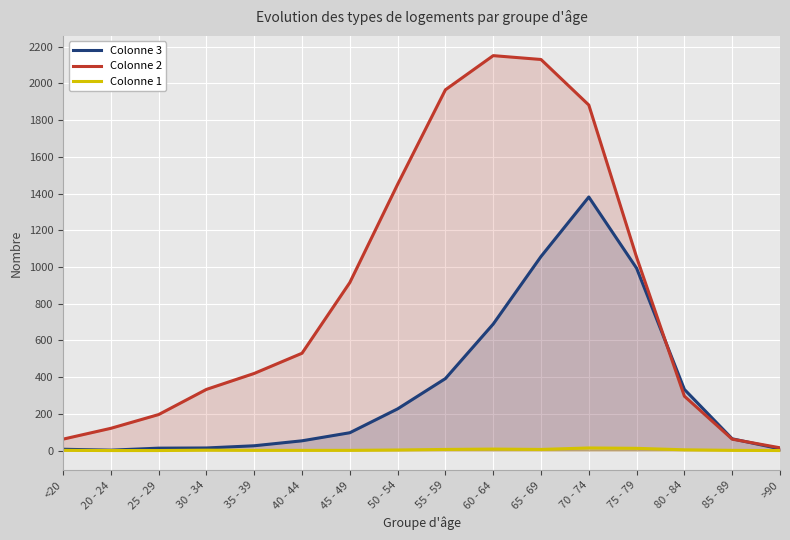

What is the total value across all series at 40 - 44?

584